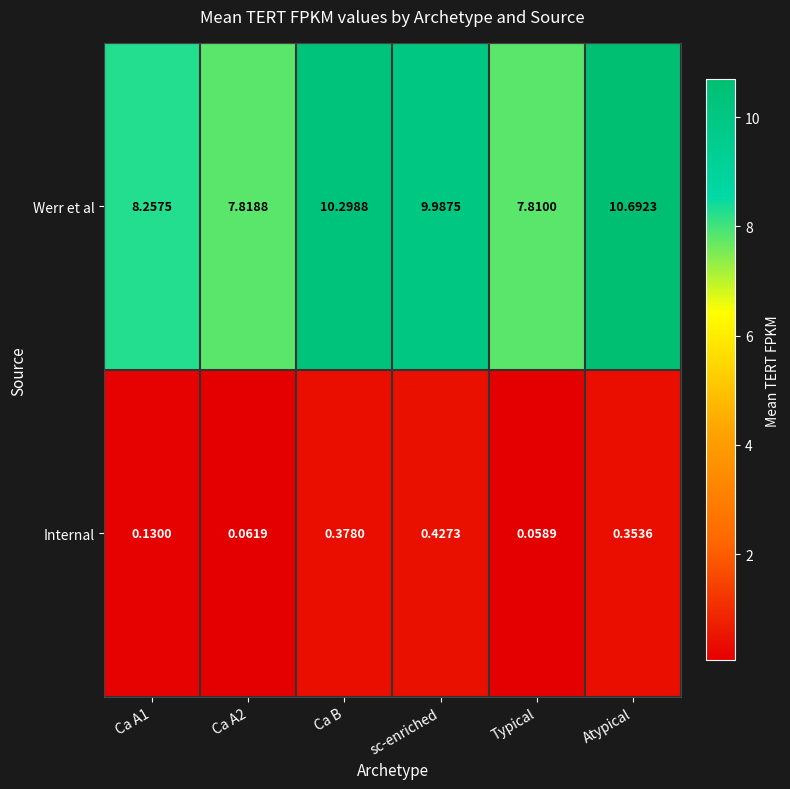

At which label does Werr et al first exceed 9?

Ca B